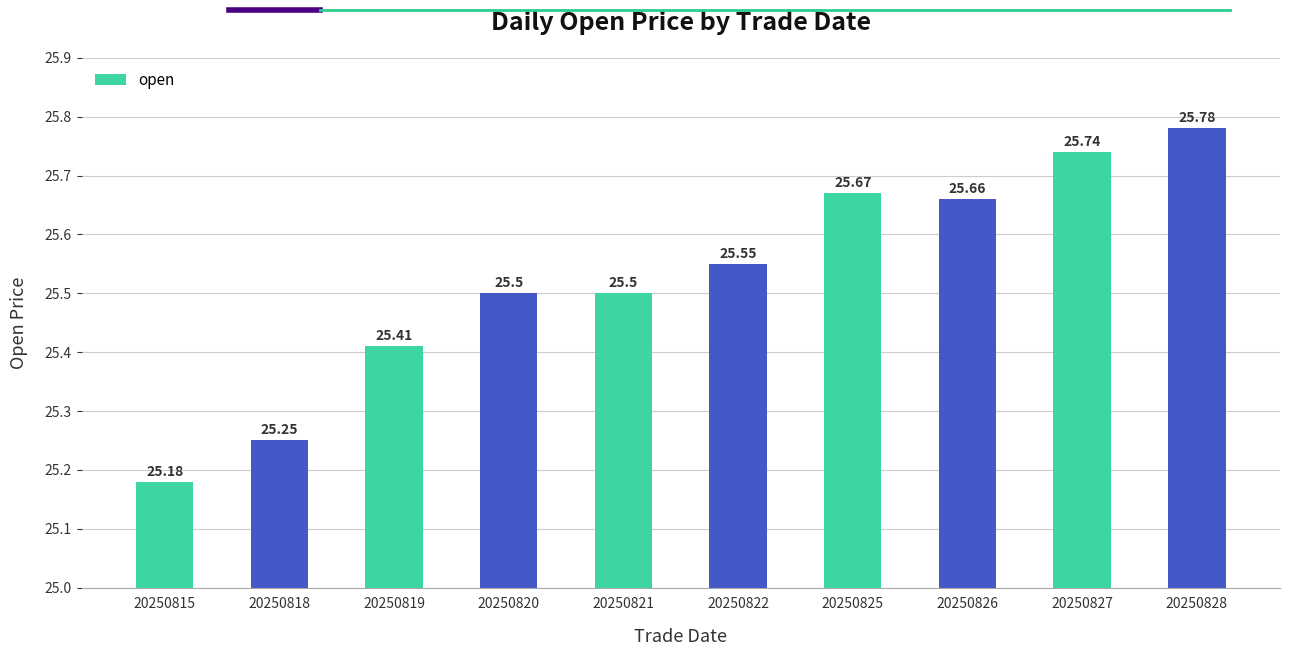

Between 20250822 and 20250815, which is larger?

20250822